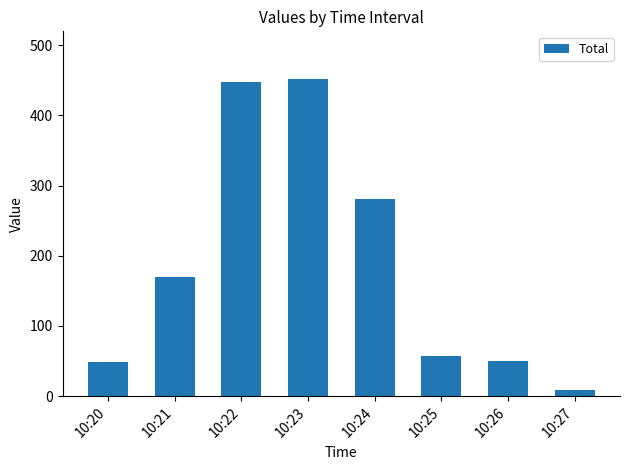

What is the average value?

189